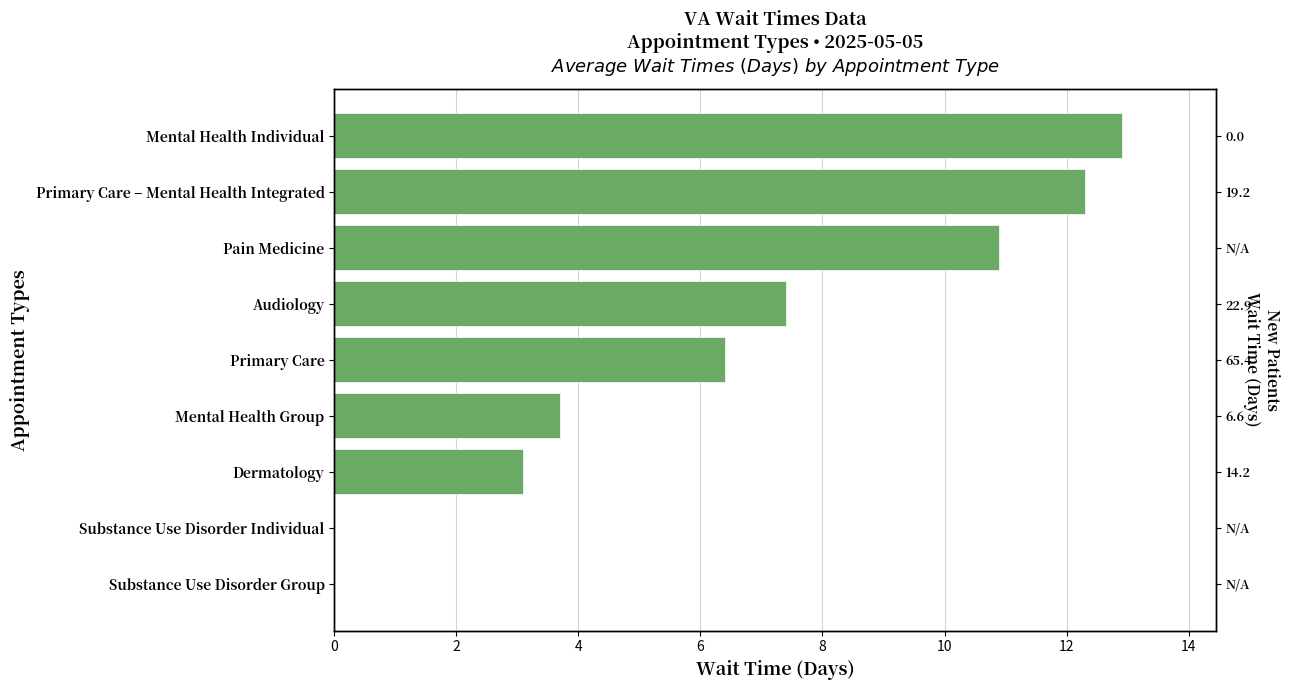

How many data points are above 6?

5